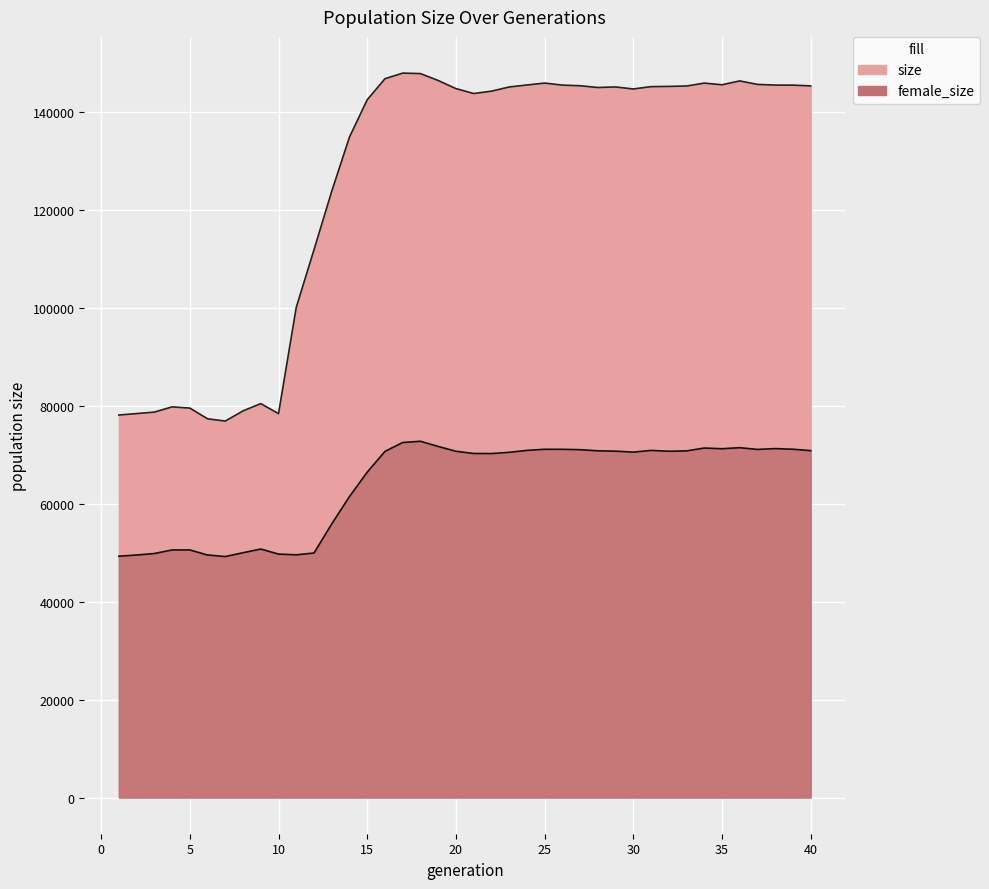

True or false: size has a value of 79572 at 5.

True